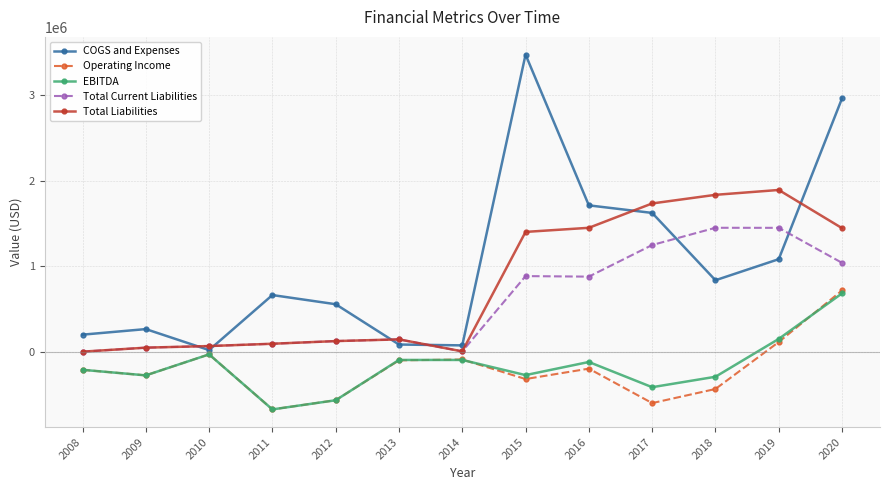

The value of Total Current Liabilities at 2011 is 98999. True or false?

True